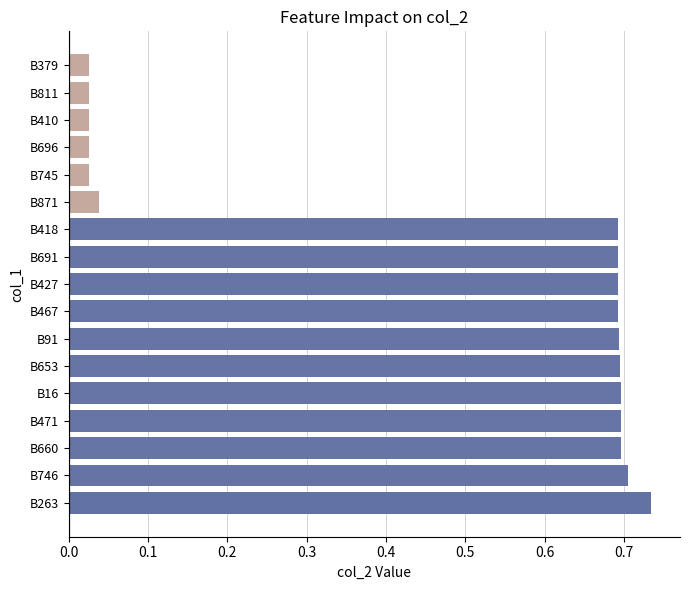

At which category does the chart reach its peak across all series?

B263